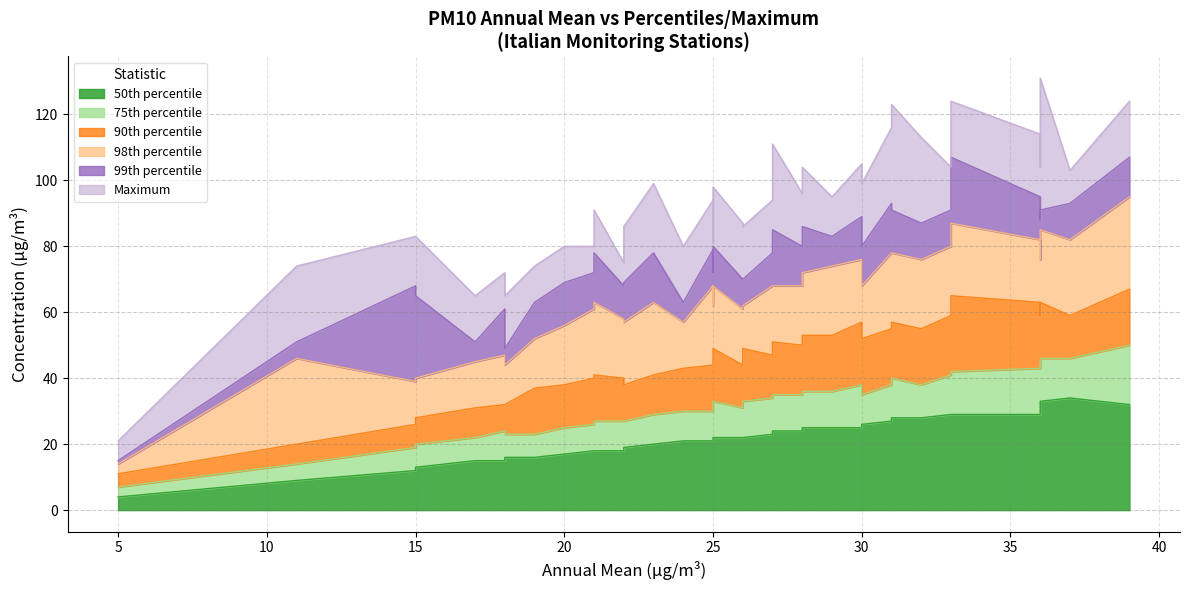

What is the value of the 75th percentile point at the 34th from the left?

43